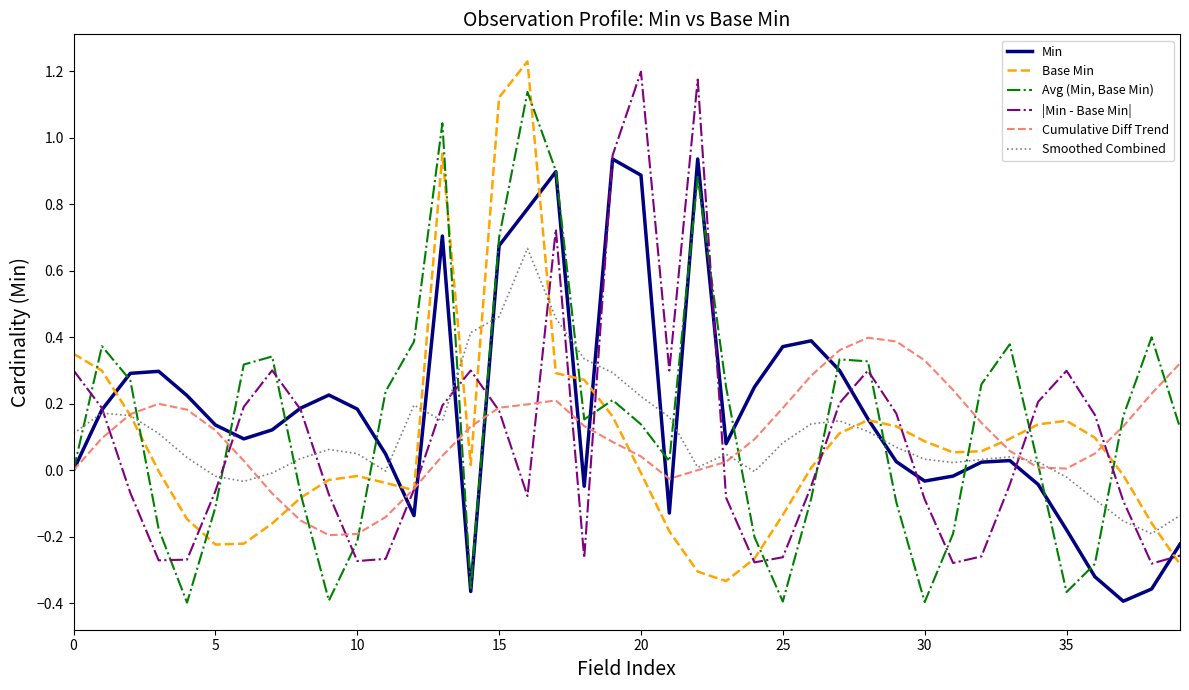

Rank the series by their maximum value, from lowest to highest.

Cumulative Diff Trend, Smoothed Combined, Min, Avg (Min, Base Min), |Min - Base Min|, Base Min